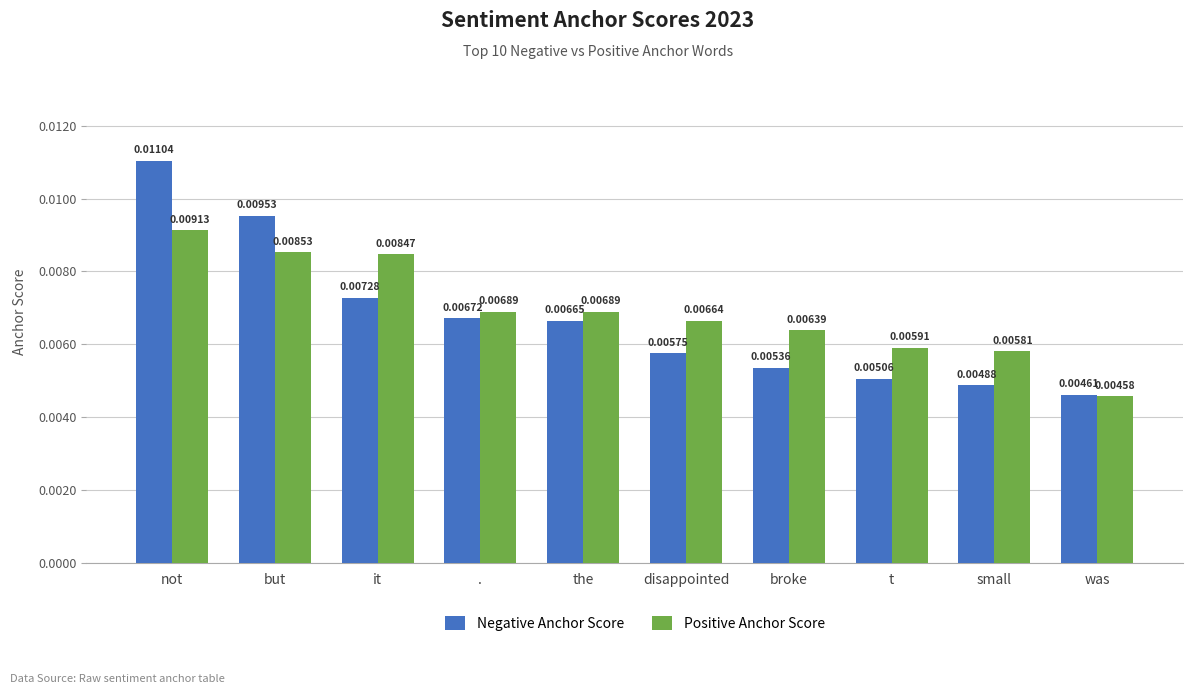

Which category has the lowest value in the Negative Anchor Score series?

was